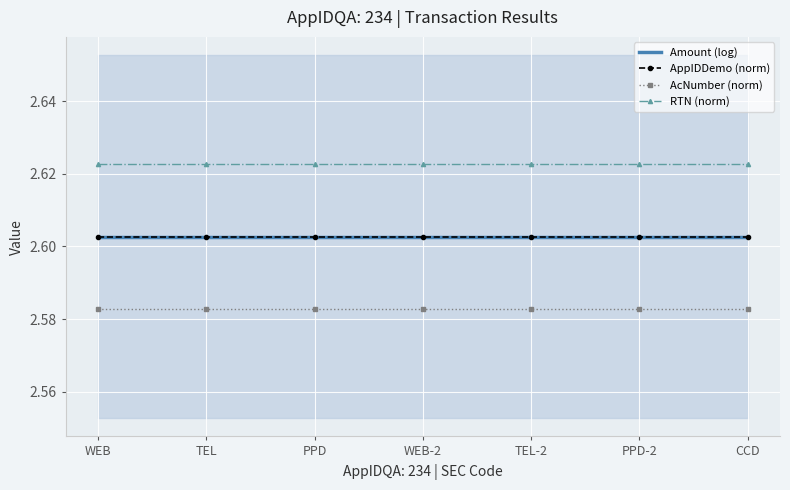

Which series has the widest spread of values?

Amount (log)